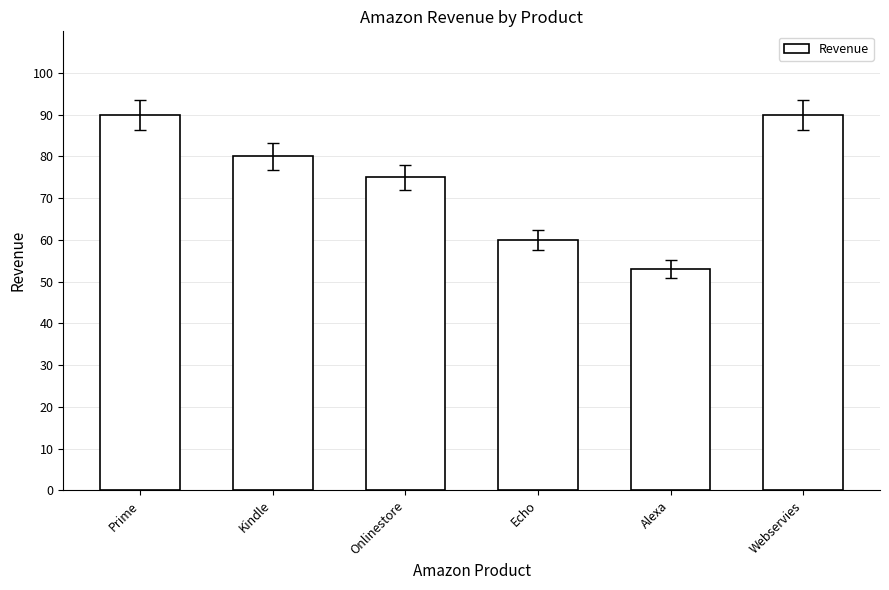

What is the label of the 4th bar from the right?

Onlinestore